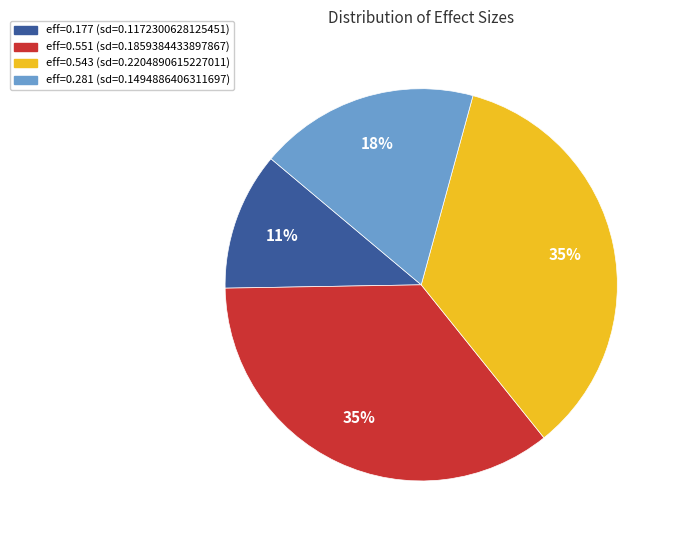

How many segments does this pie chart have?

4